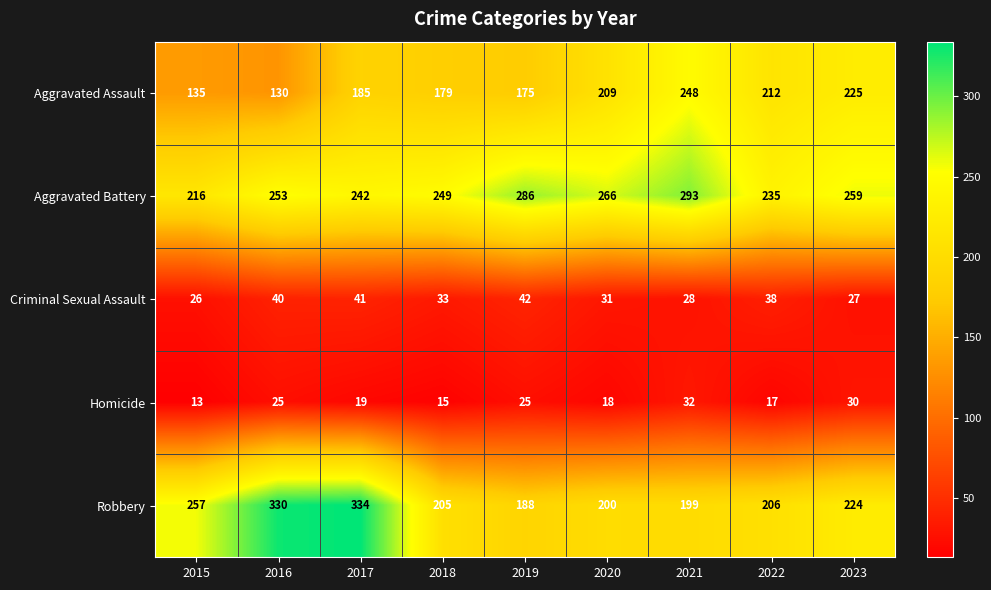

What is the difference between the highest and lowest values at 2022?

218